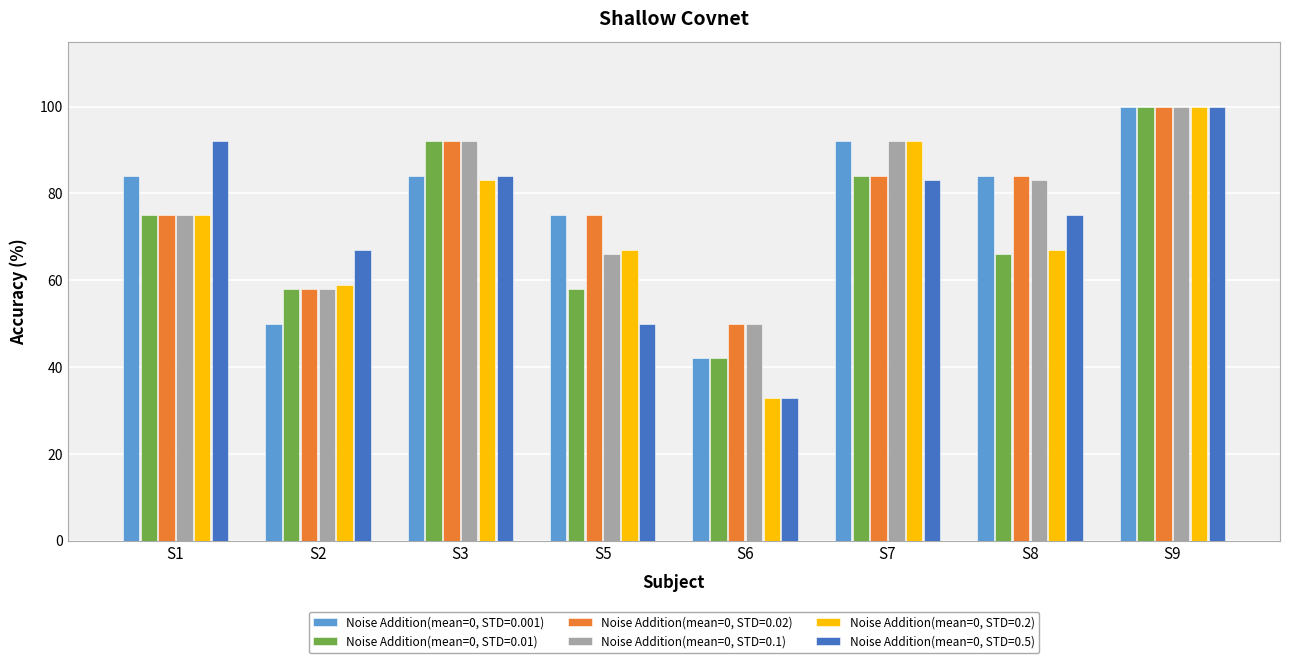

Between S5 and S8, which series saw the biggest shift?

Noise Addition(mean=0, STD=0.5)